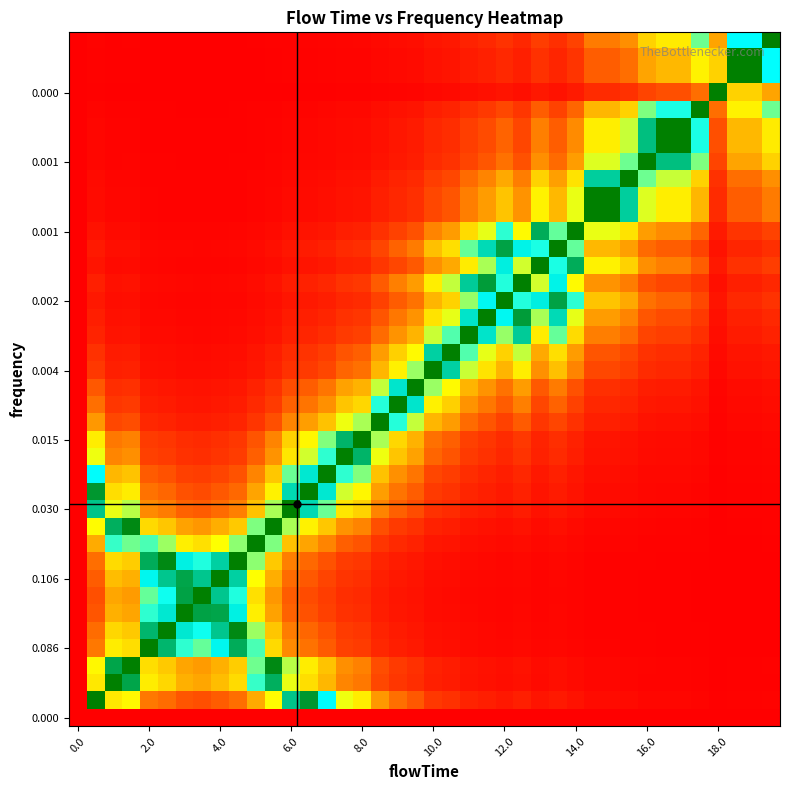

Count the number of categories in the chart.

40